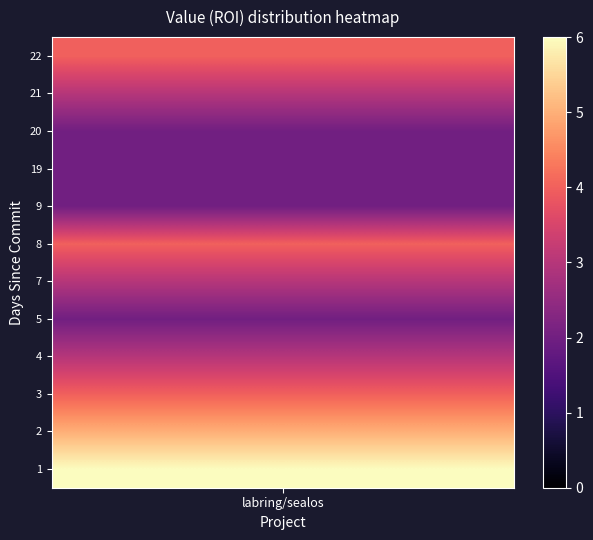

How many data points are less than 3?

4